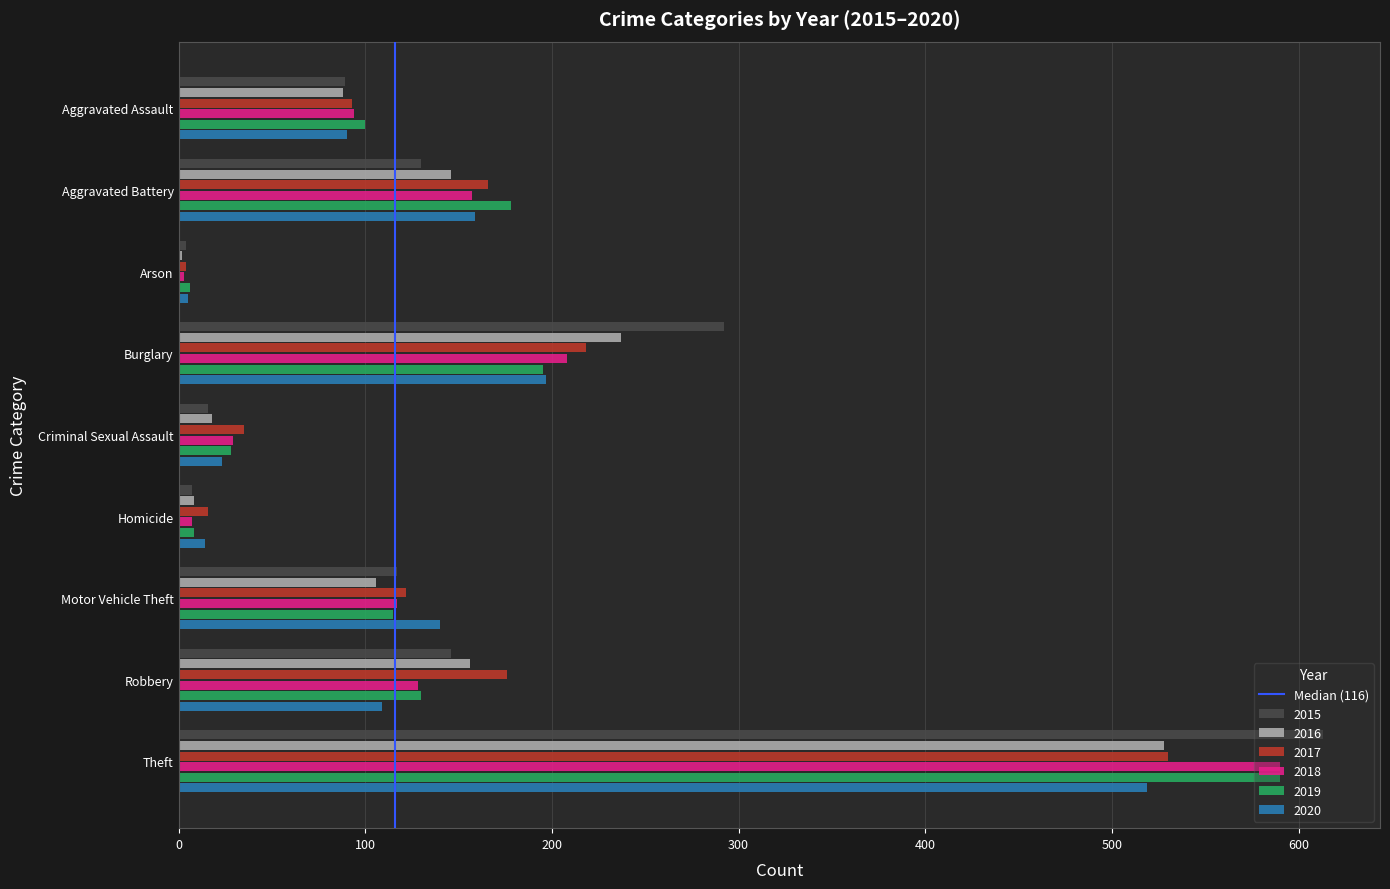

What is the spread (max minus min) of values at Criminal Sexual Assault?

19